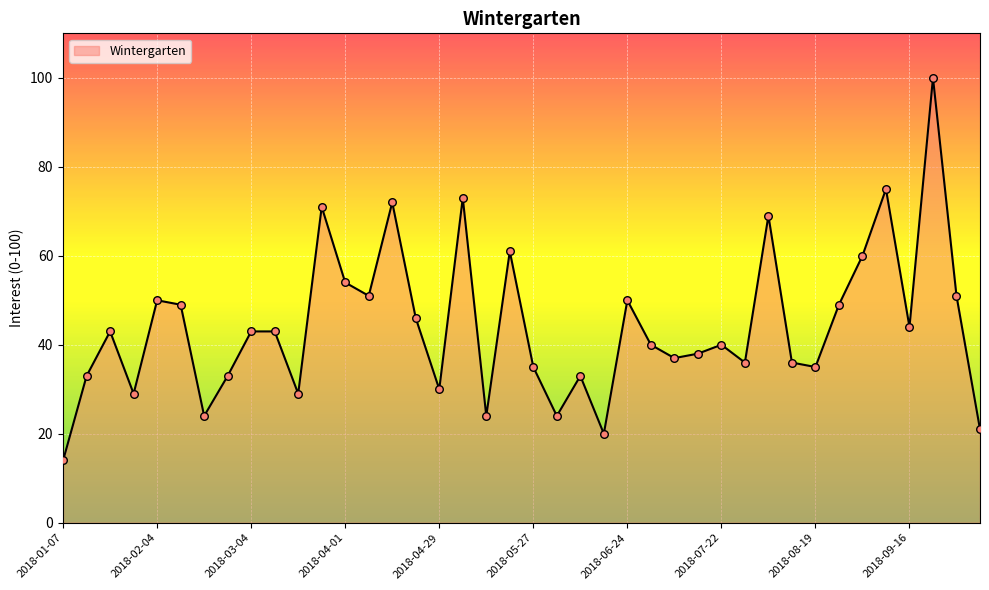

What is the difference between the maximum and minimum values?

86